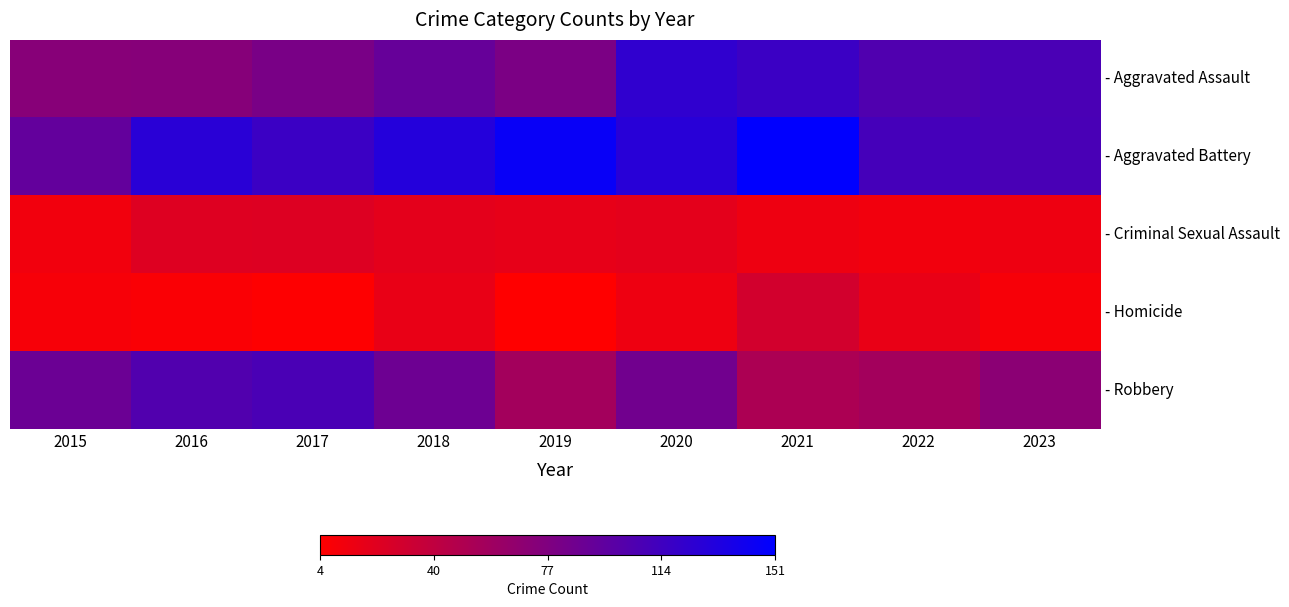

Rank the series by their maximum value, from highest to lowest.

- Aggravated Battery, - Aggravated Assault, - Robbery, - Homicide, - Criminal Sexual Assault